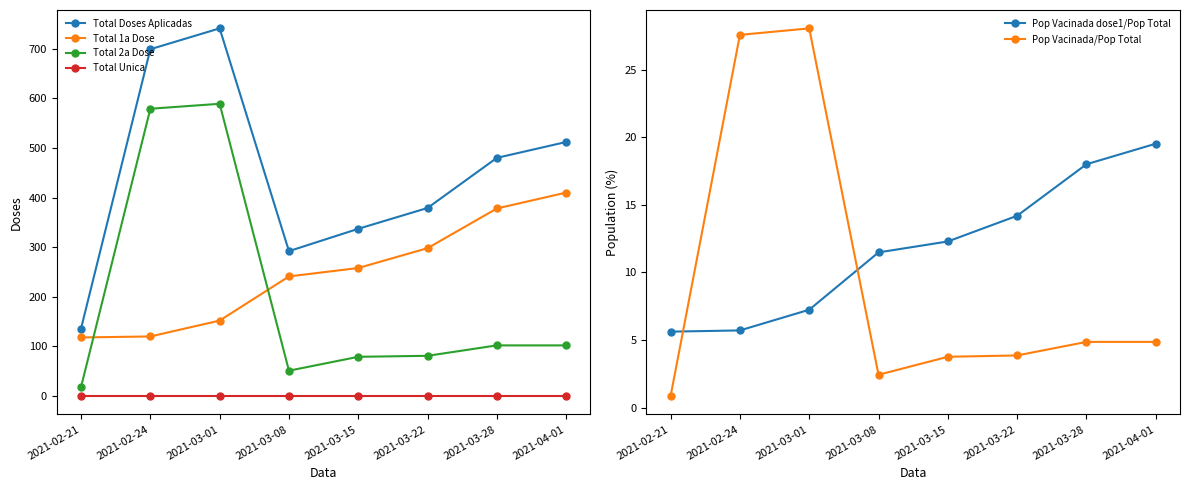

True or false: Total 1a Dose and Pop Vacinada/Pop Total intersect in this chart.

False